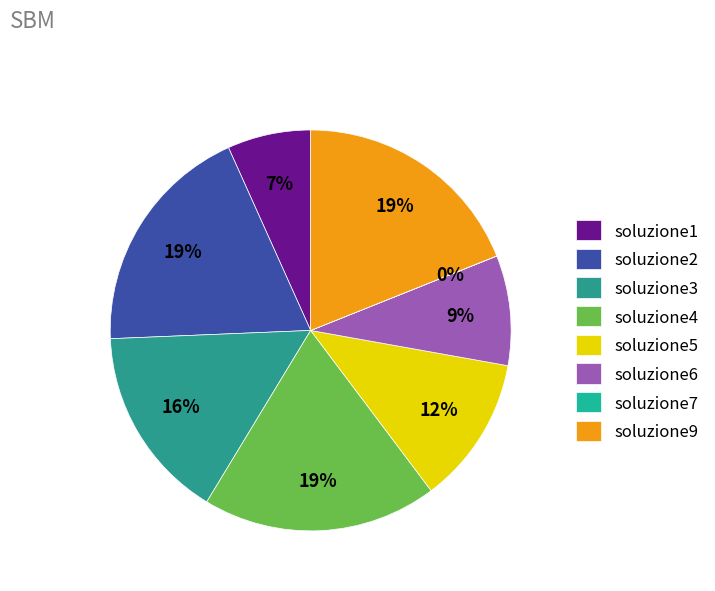

Which category has the biggest portion of the pie?

soluzione2